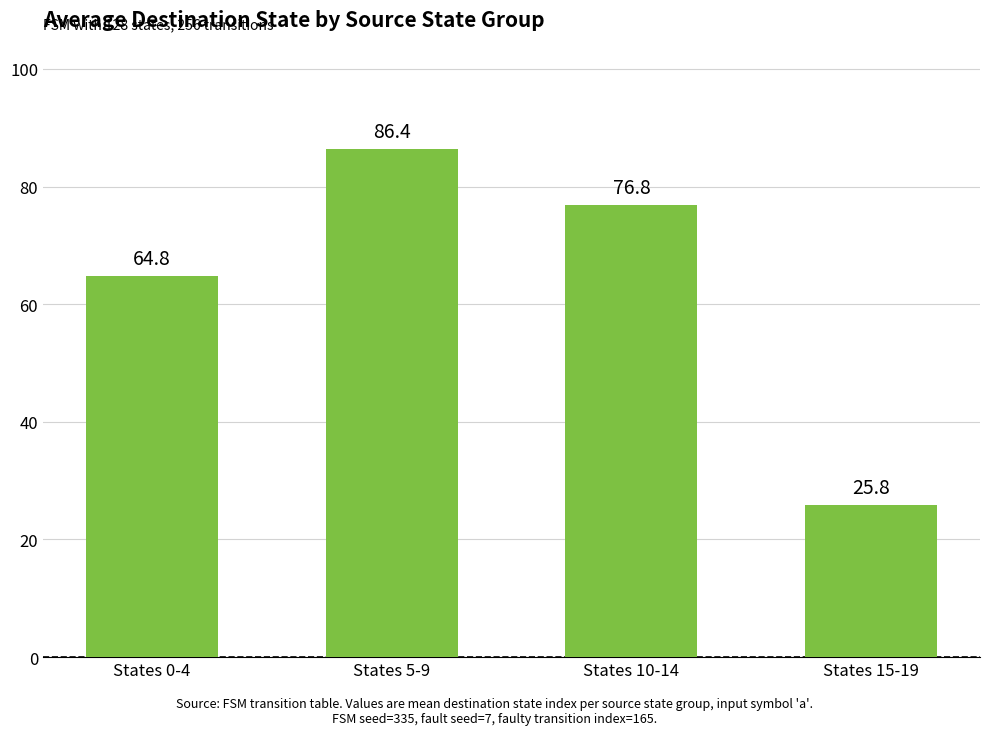

What is the average value?

63.5